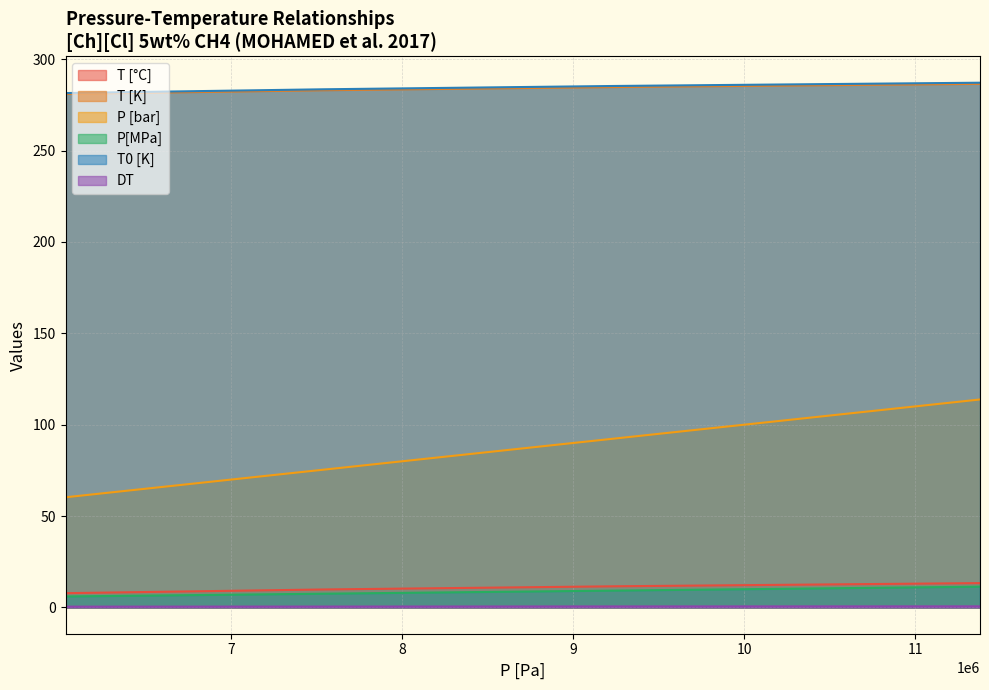

Which category has the lowest value across all series?

6029000